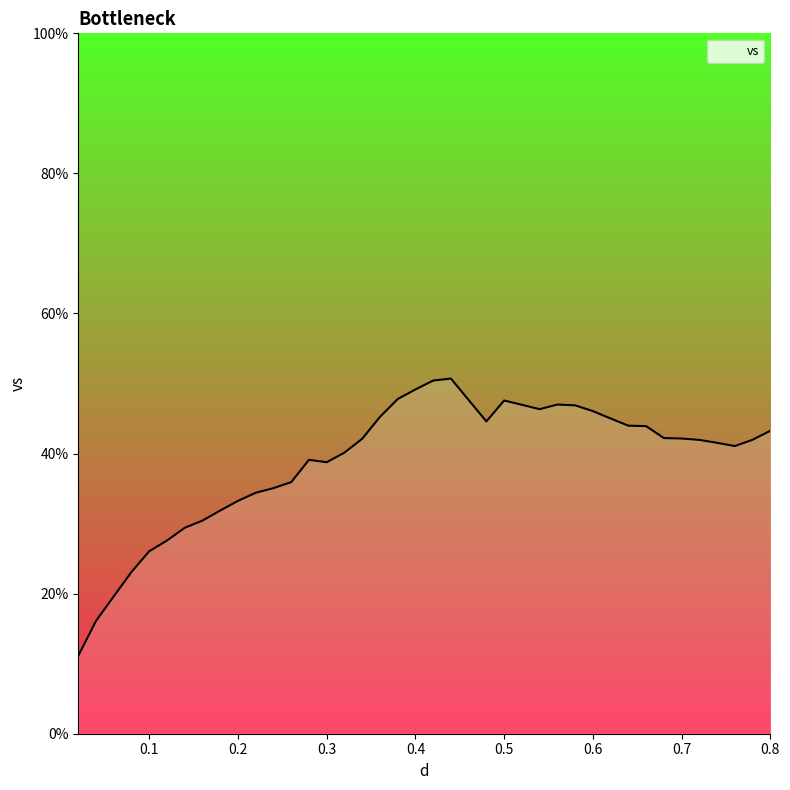

What is the greatest value displayed?

50.7